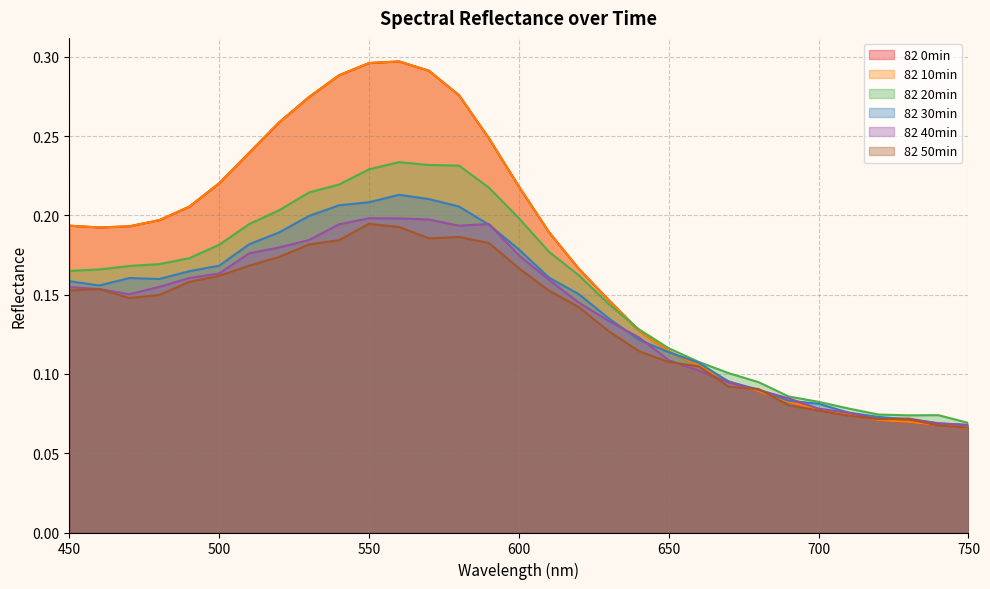

Reading left to right, extract all data points from this chart.

82 0min: 0.2	0.2	0.2	0.2	0.2	0.2	0.2	0.3	0.3	0.3	0.3	0.3	0.3	0.3	0.2	0.2	0.2	0.2	0.1	0.1	0.1	0.1	0.1	0.1	0.1	0.1	0.1	0.1	0.1	0.1	0.1
82 10min: 0.2	0.2	0.2	0.2	0.2	0.2	0.2	0.3	0.3	0.3	0.3	0.3	0.3	0.3	0.2	0.2	0.2	0.2	0.1	0.1	0.1	0.1	0.1	0.1	0.1	0.1	0.1	0.1	0.1	0.1	0.1
82 20min: 0.2	0.2	0.2	0.2	0.2	0.2	0.2	0.2	0.2	0.2	0.2	0.2	0.2	0.2	0.2	0.2	0.2	0.2	0.1	0.1	0.1	0.1	0.1	0.1	0.1	0.1	0.1	0.1	0.1	0.1	0.1
82 30min: 0.2	0.2	0.2	0.2	0.2	0.2	0.2	0.2	0.2	0.2	0.2	0.2	0.2	0.2	0.2	0.2	0.2	0.2	0.1	0.1	0.1	0.1	0.1	0.1	0.1	0.1	0.1	0.1	0.1	0.1	0.1
82 40min: 0.2	0.2	0.2	0.2	0.2	0.2	0.2	0.2	0.2	0.2	0.2	0.2	0.2	0.2	0.2	0.2	0.2	0.1	0.1	0.1	0.1	0.1	0.1	0.1	0.1	0.1	0.1	0.1	0.1	0.1	0.1
82 50min: 0.2	0.2	0.1	0.1	0.2	0.2	0.2	0.2	0.2	0.2	0.2	0.2	0.2	0.2	0.2	0.2	0.2	0.1	0.1	0.1	0.1	0.1	0.1	0.1	0.1	0.1	0.1	0.1	0.1	0.1	0.1